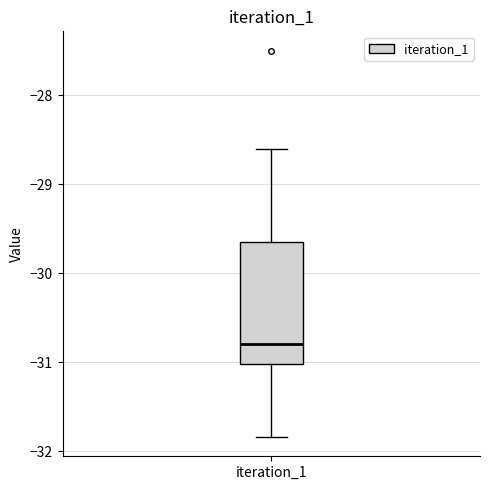

Read this box plot against the y-axis: the position of the median line, the range covered by the box, and the ends of both whiskers. The values are not printed on the chart, so give them approximately, as read against the axis.

median -30.8, box -31.0 to -29.6, whiskers -31.8 to -28.6